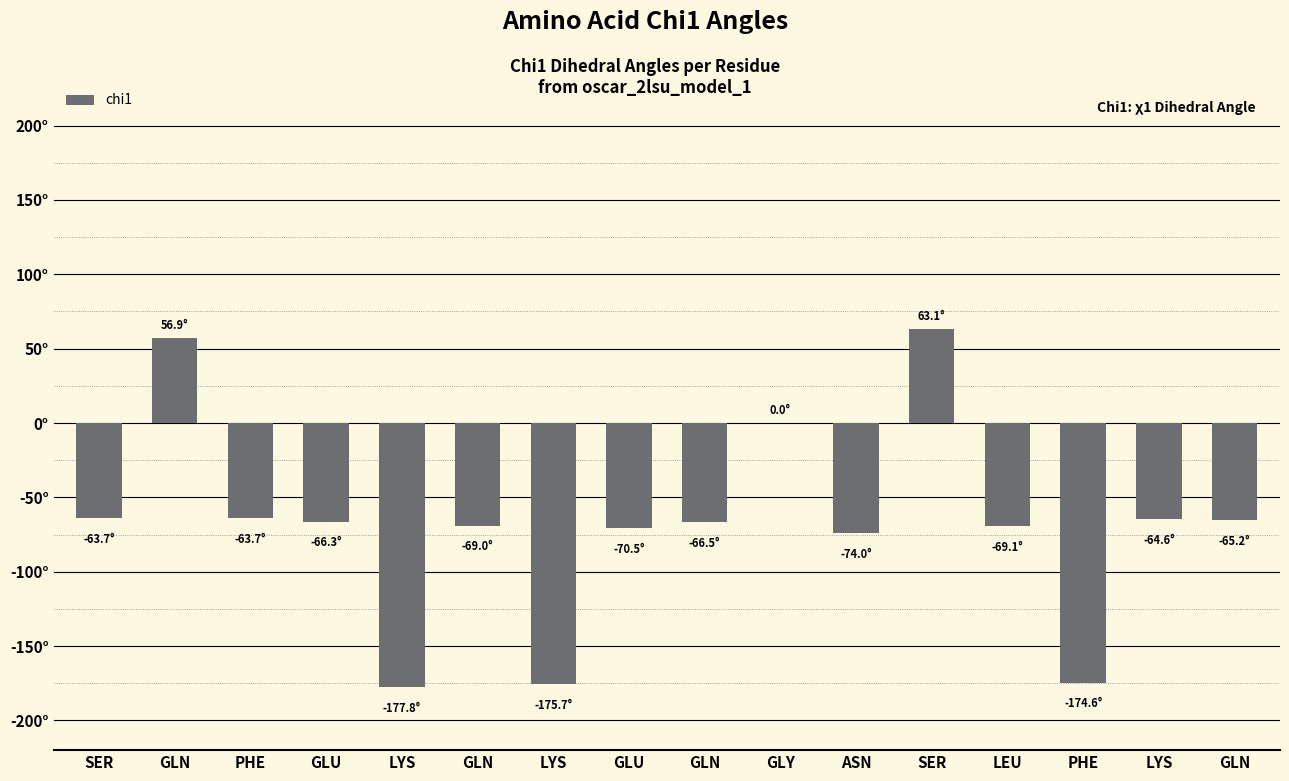

The chart shows a value of -70.5 at GLU. True or false?

True